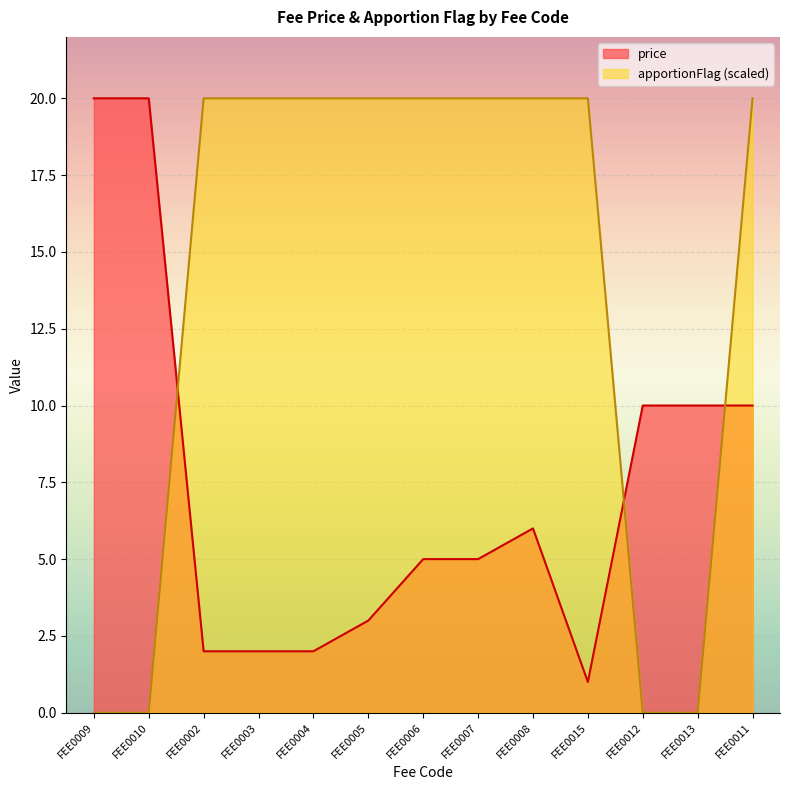

Where is the first local minimum for price?

FEE0015